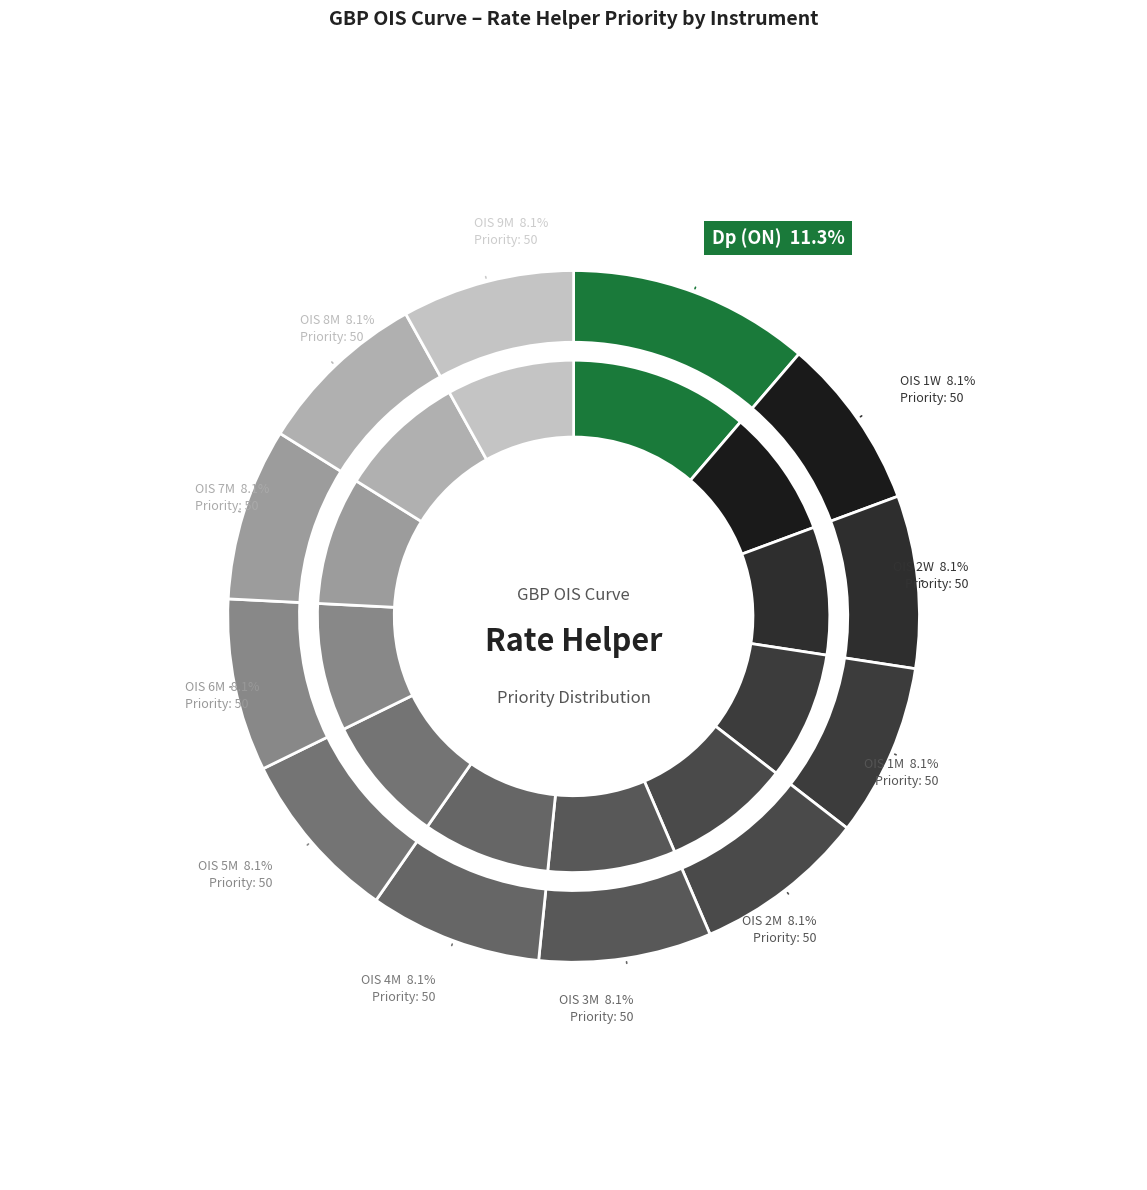

To the nearest percent, what is the average slice percentage?

8%